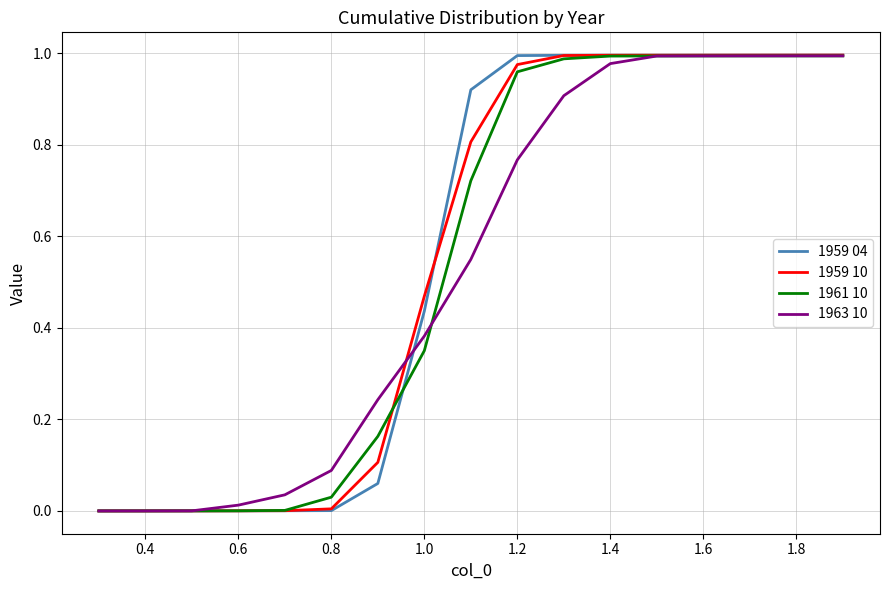

True or false: 1959 10 has a value of 1.5 at 1.2.

False